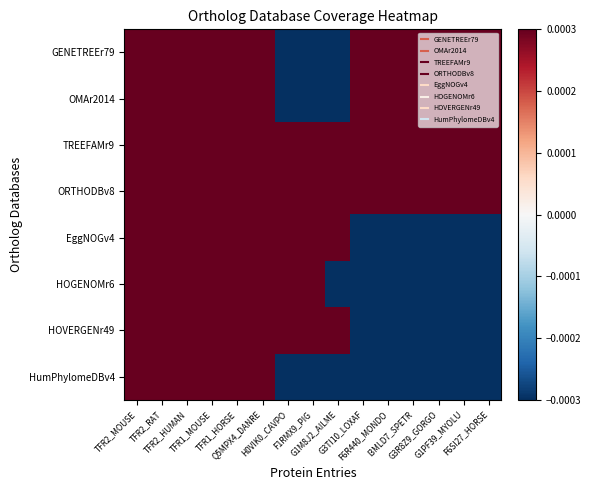

At which category is the sum across all series the highest?

TFR2_MOUSE